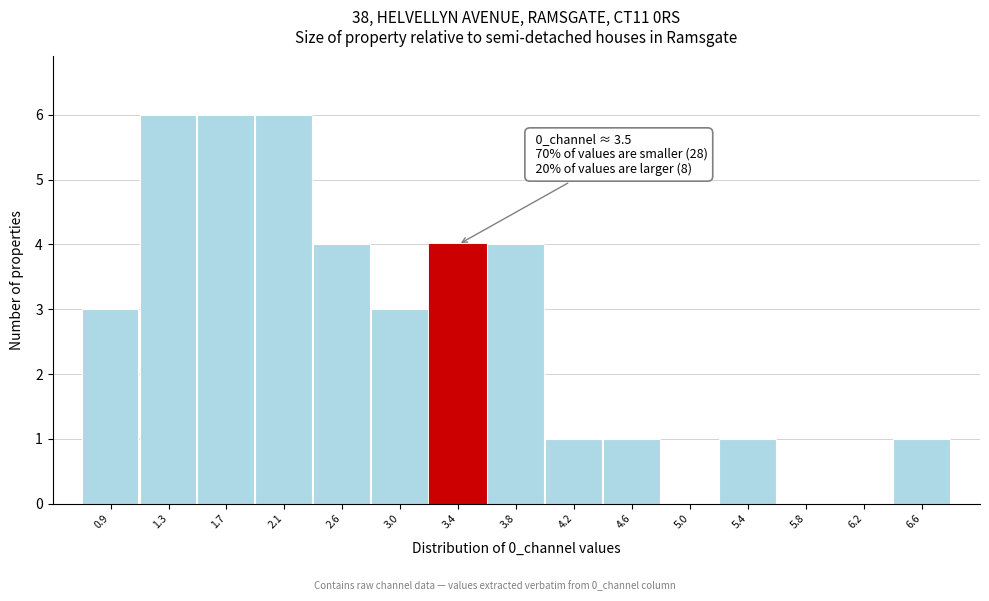

Reading left to right, list all the values displayed in this chart.

0.9=3	1.3=6	1.7=6	2.1=6	2.6=4	3.0=3	3.4=4	3.8=4	4.2=1	4.6=1	5.0=0	5.4=1	5.8=0	6.2=0	6.6=1